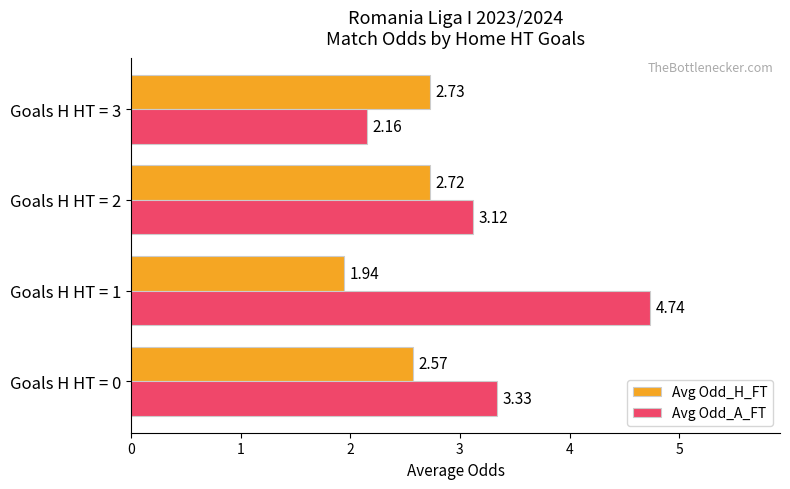

Which series has the largest range (max minus min)?

Avg Odd_A_FT